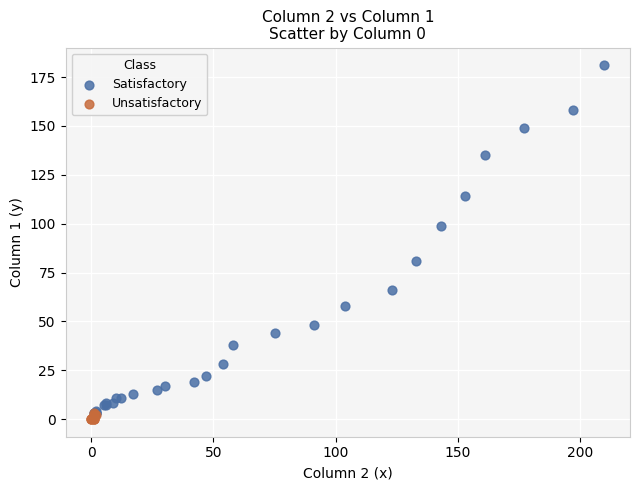

Which series has the widest spread of Y values?

Satisfactory